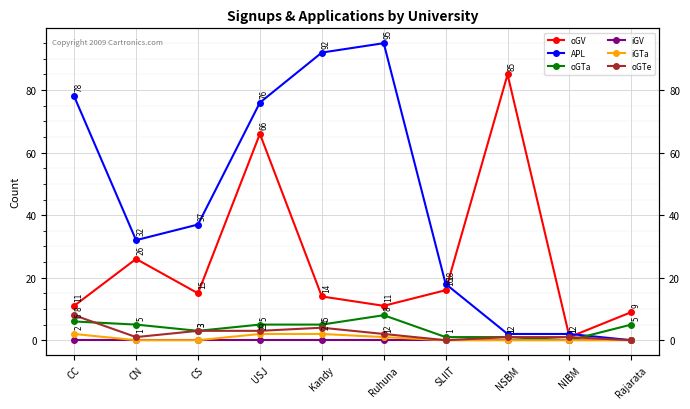

What position from the left is SLIIT?

7